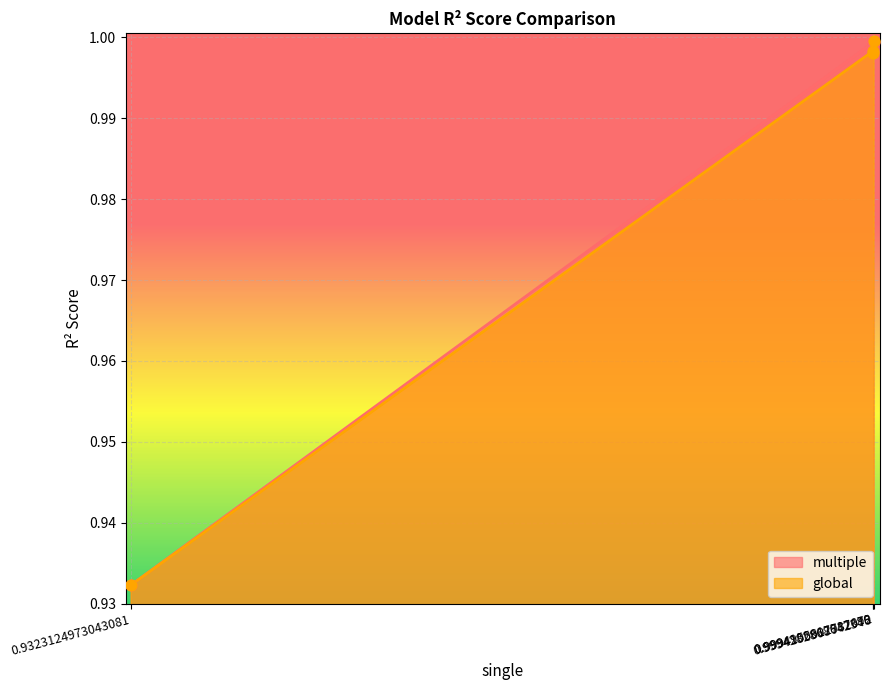

Which series has the largest total across all categories?

multiple